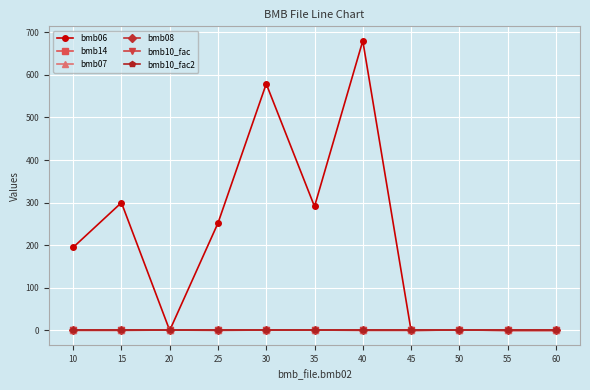

Is this an area chart (filled region under the line)?

No